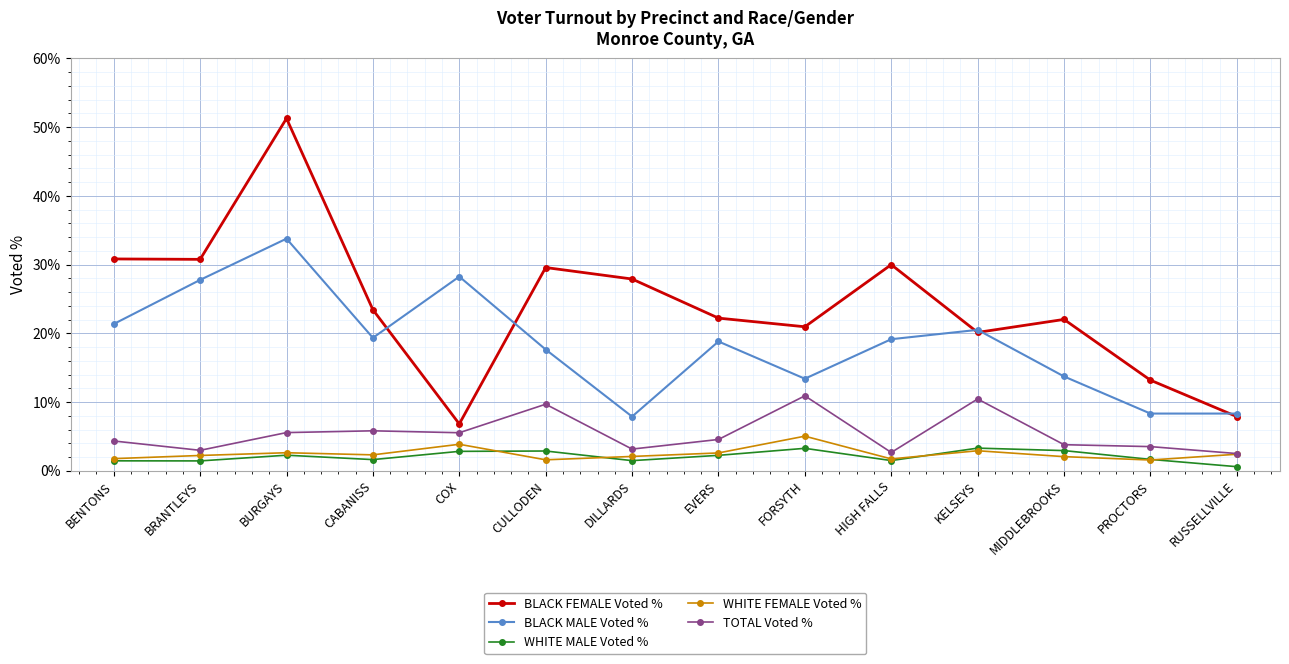

Which series has the largest range (max minus min)?

BLACK FEMALE Voted %